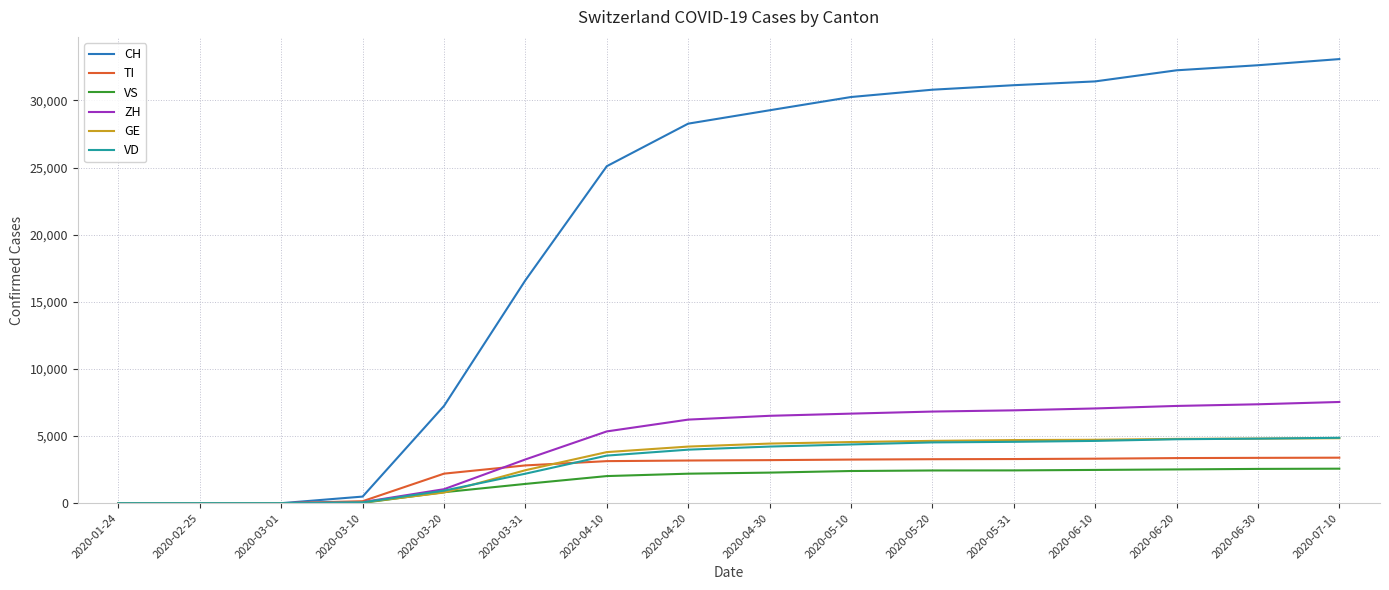

Does the chart have visible grid lines?

Yes